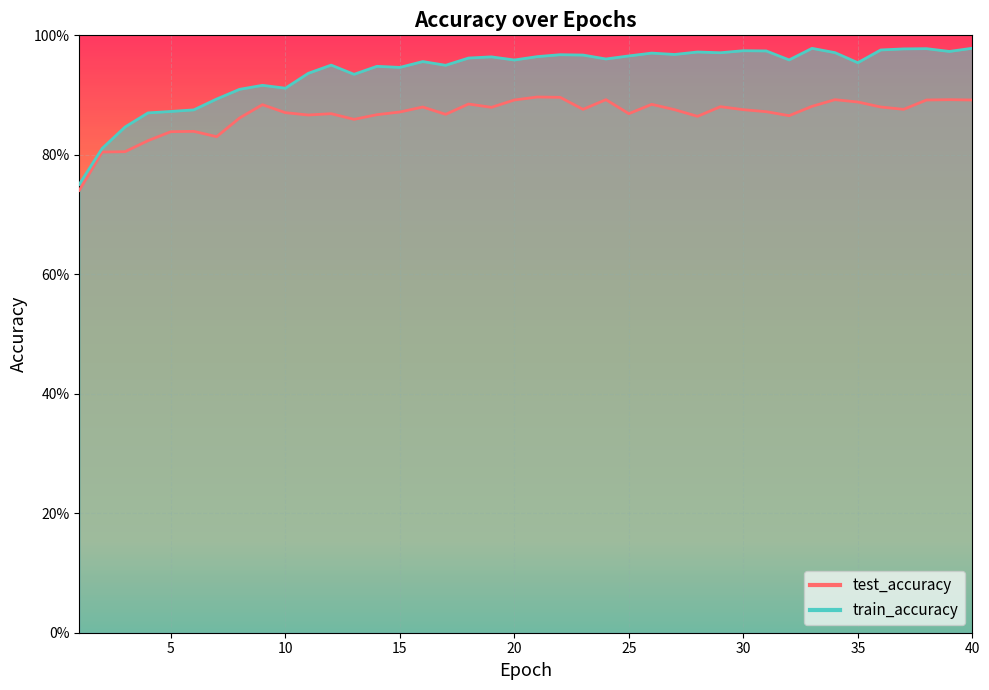

What is the smallest value displayed?

0.7